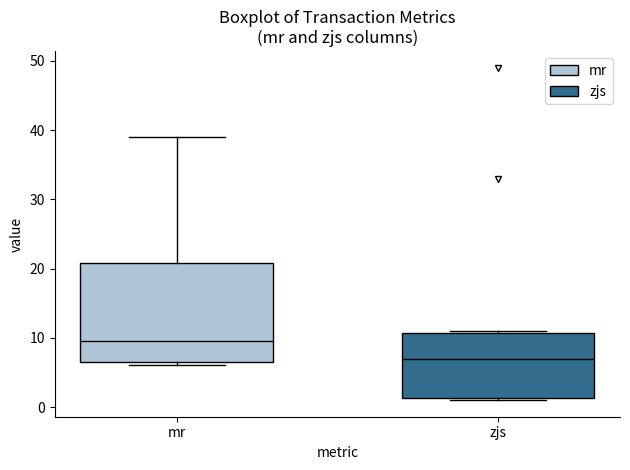

Reading left to right, transcribe this box plot: for each box, give where its median line is, the range the box spans, and where its two whiskers end, as read against the y-axis. The values are not printed on the chart, so give them approximately, as read against the axis.

mr: median 10, box 7 to 21, whiskers 6 to 39
zjs: median 7, box 1 to 11, whiskers 1 to 11